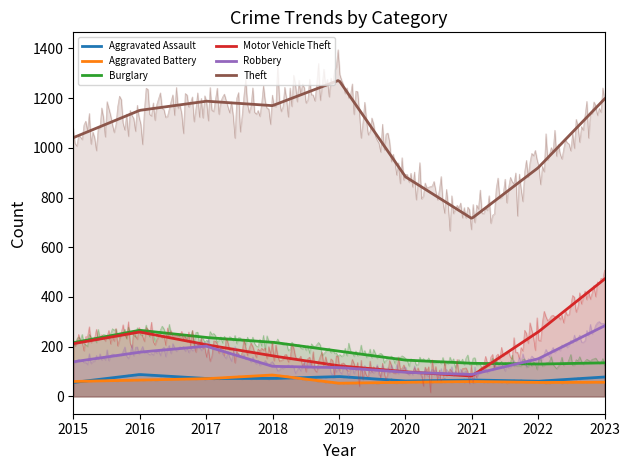

How many values in the Burglary series exceed 182?

4